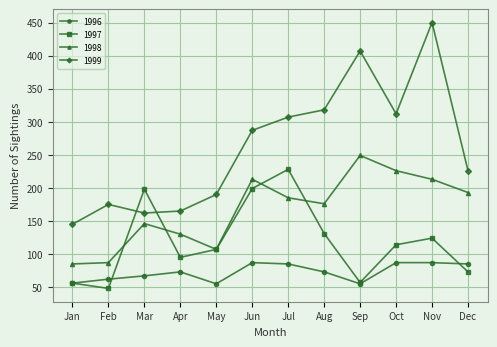

Does the chart display data point markers on the line(s)?

Yes